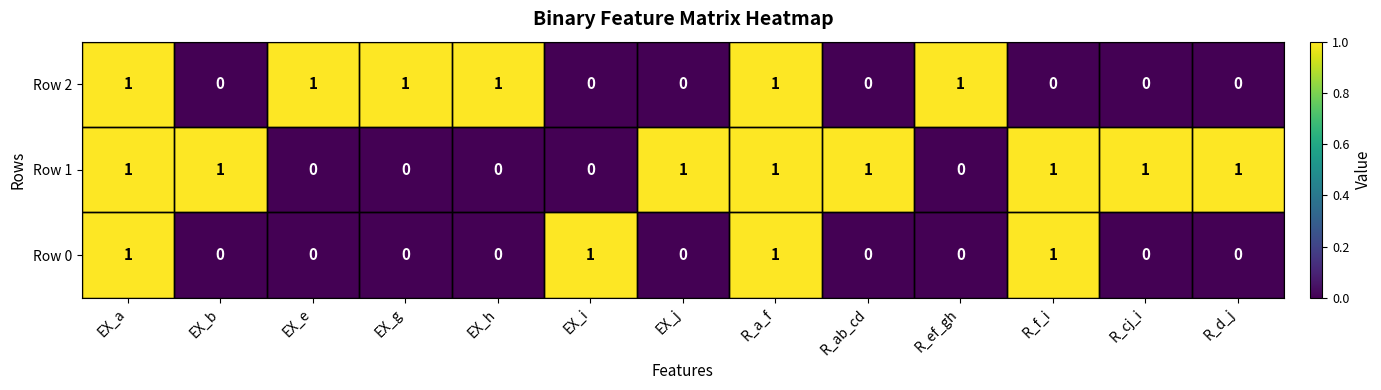

At how many categories does at least one series exceed 0?

13